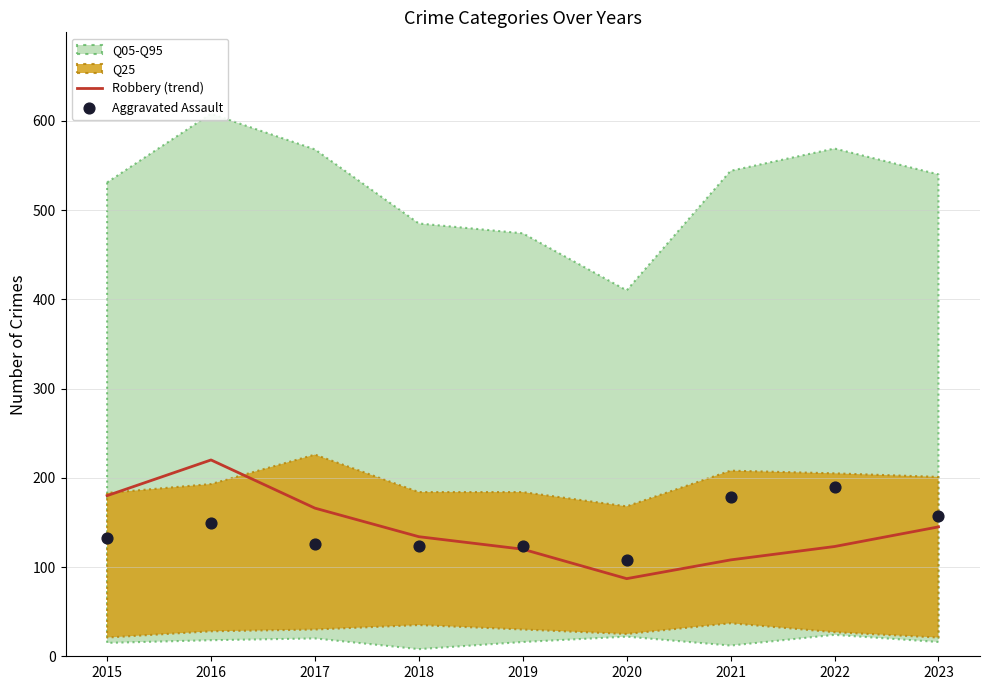

Which series reaches the maximum Y coordinate?

Robbery (trend)